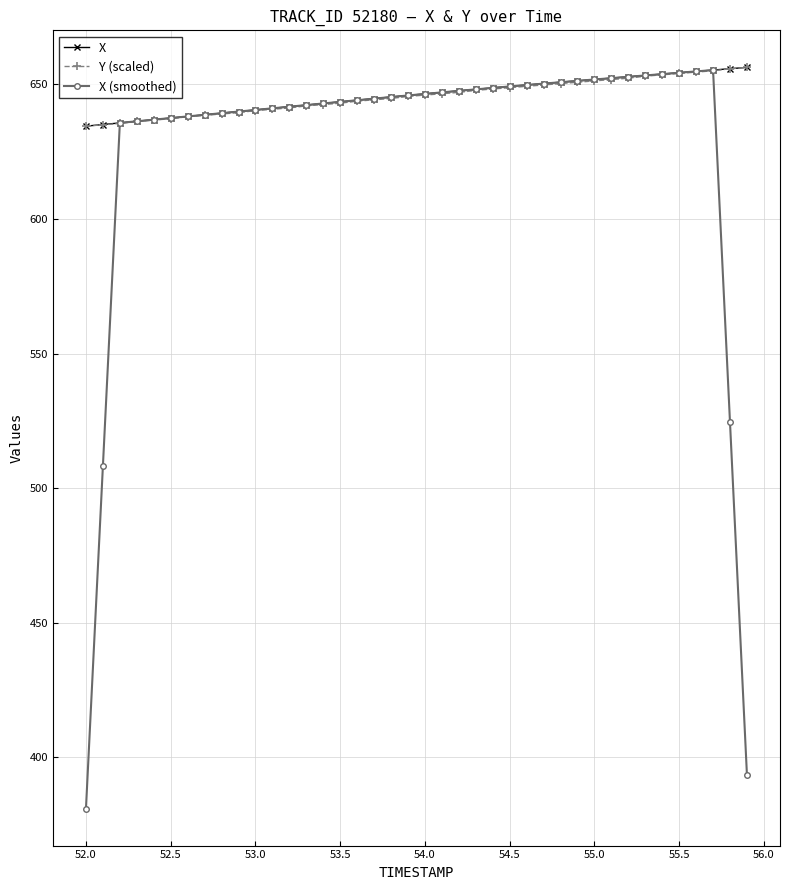

Is this an area chart (filled region under the line)?

No